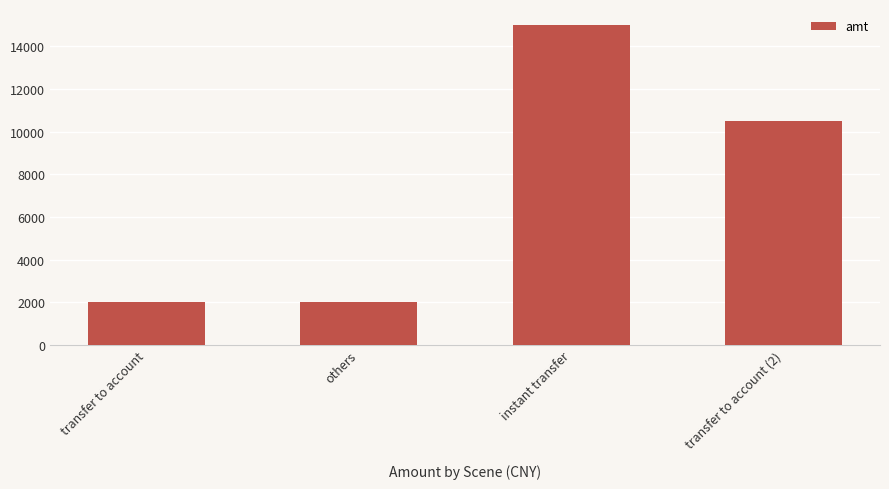

What is the maximum value shown in the chart?

15000